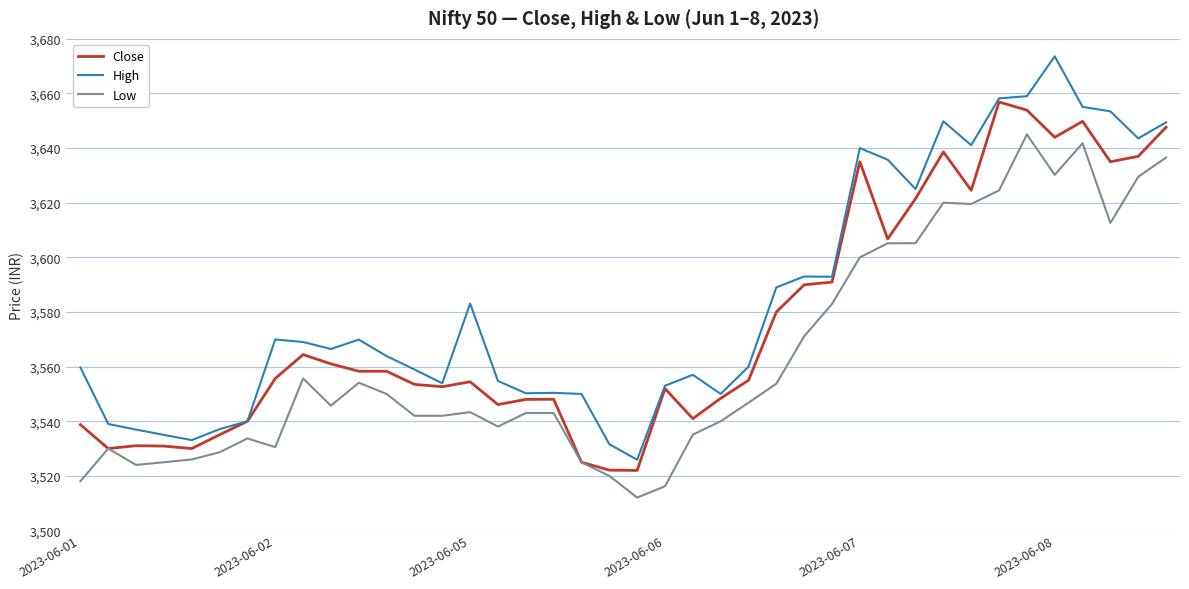

Which series has the largest total across all categories?

High